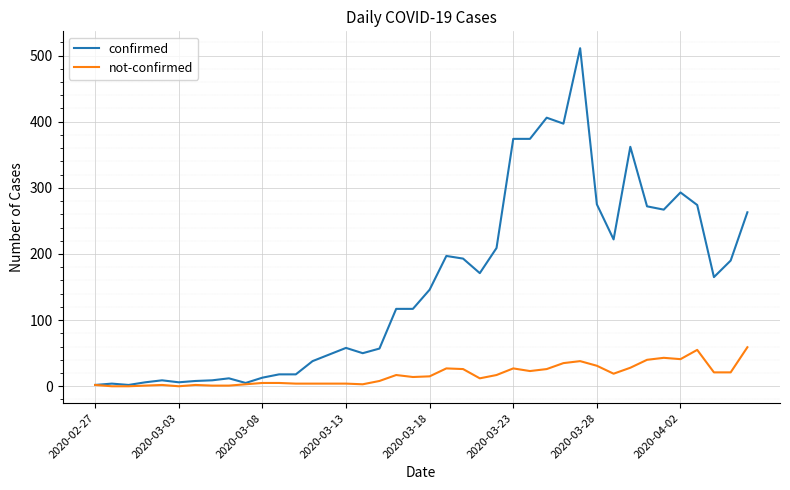

What are all the series names shown in the legend?

confirmed, not-confirmed